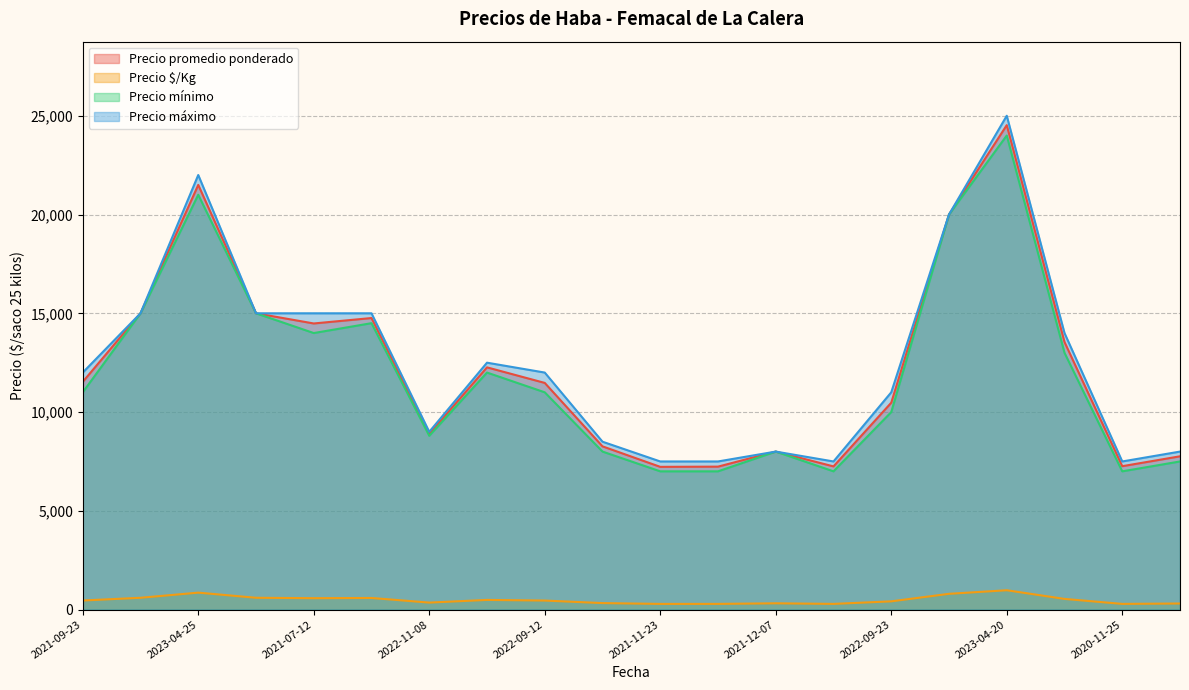

Which series has the largest range (max minus min)?

Precio máximo